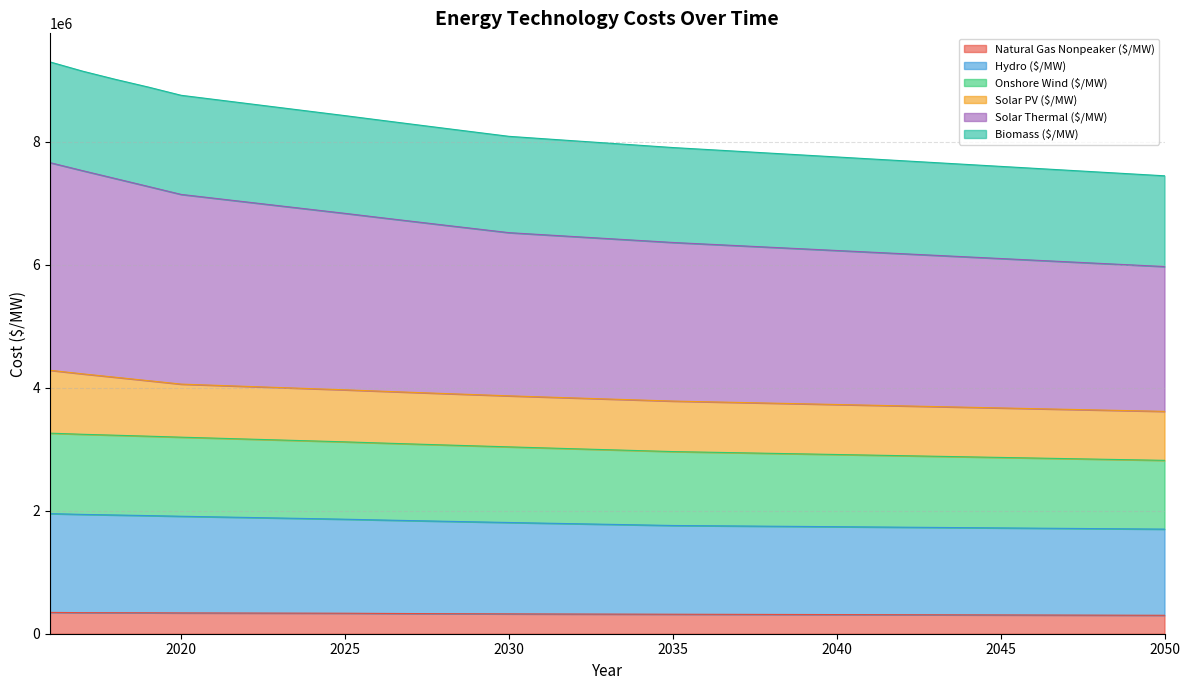

At which category is the sum across all series the highest?

2016